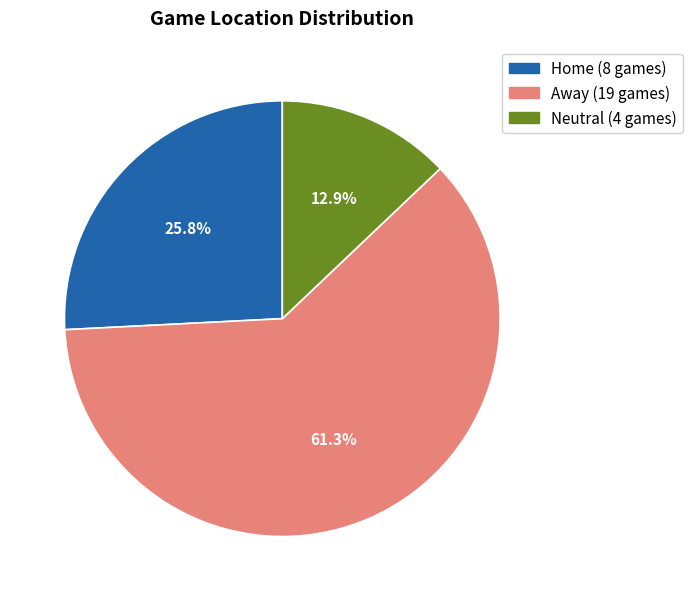

Which slice is the largest?

Away